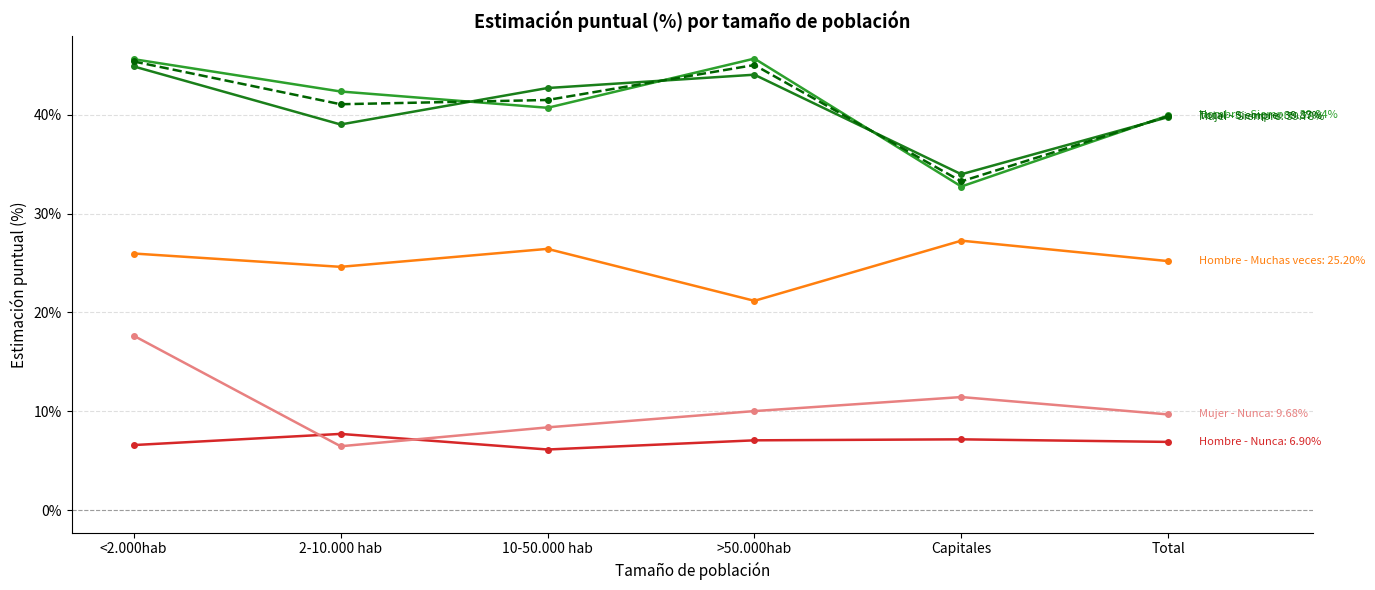

What is the label of the 2nd point from the right?

Capitales